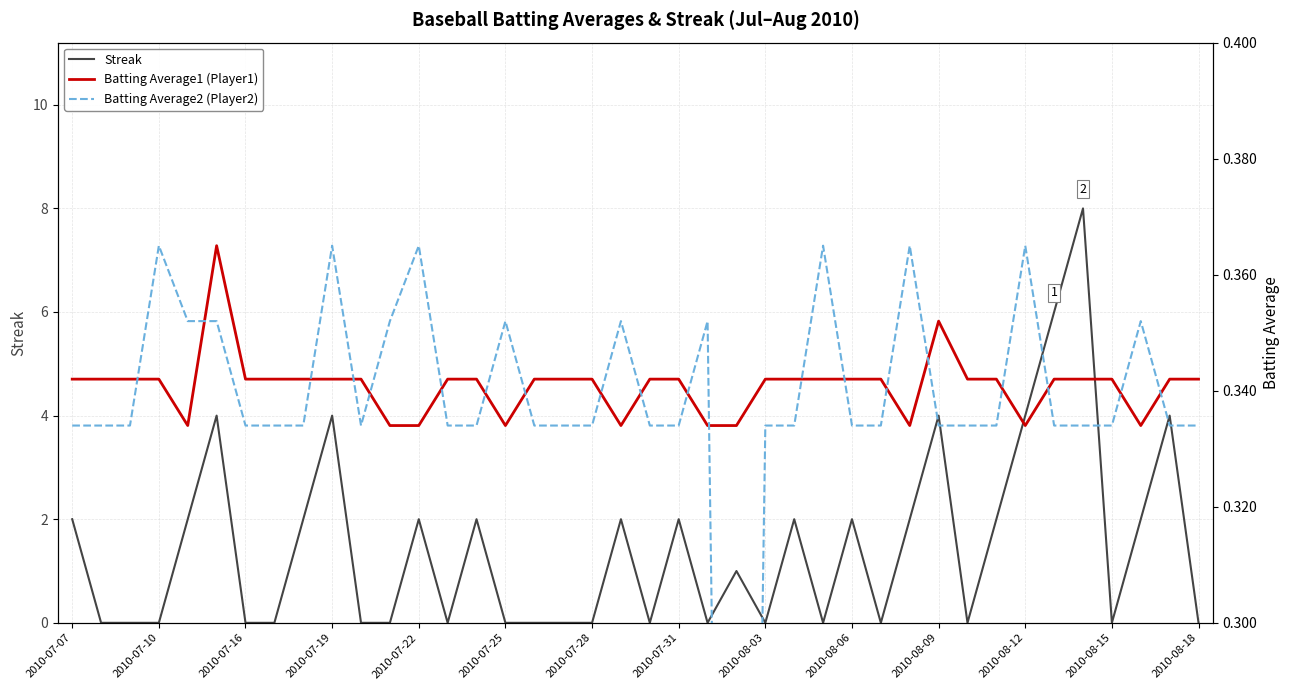

What is the maximum value for Streak?

8